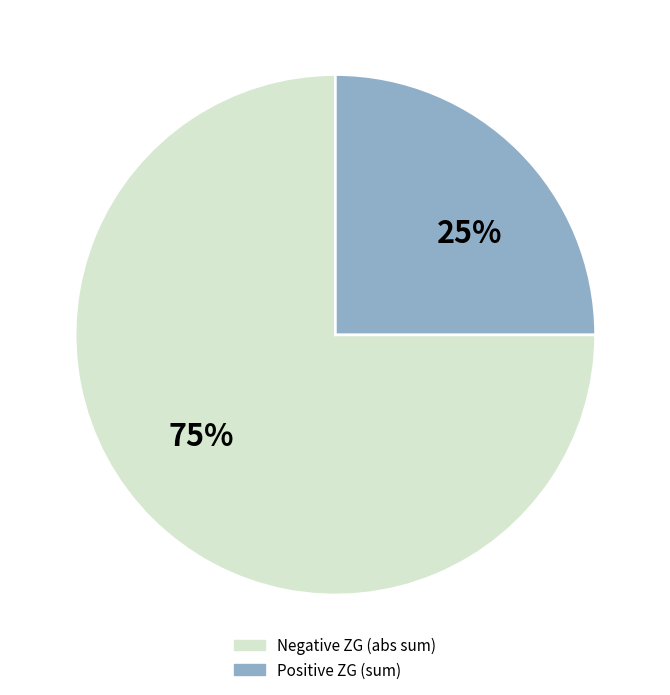

Is there any slice that represents more than half of the pie?

Yes